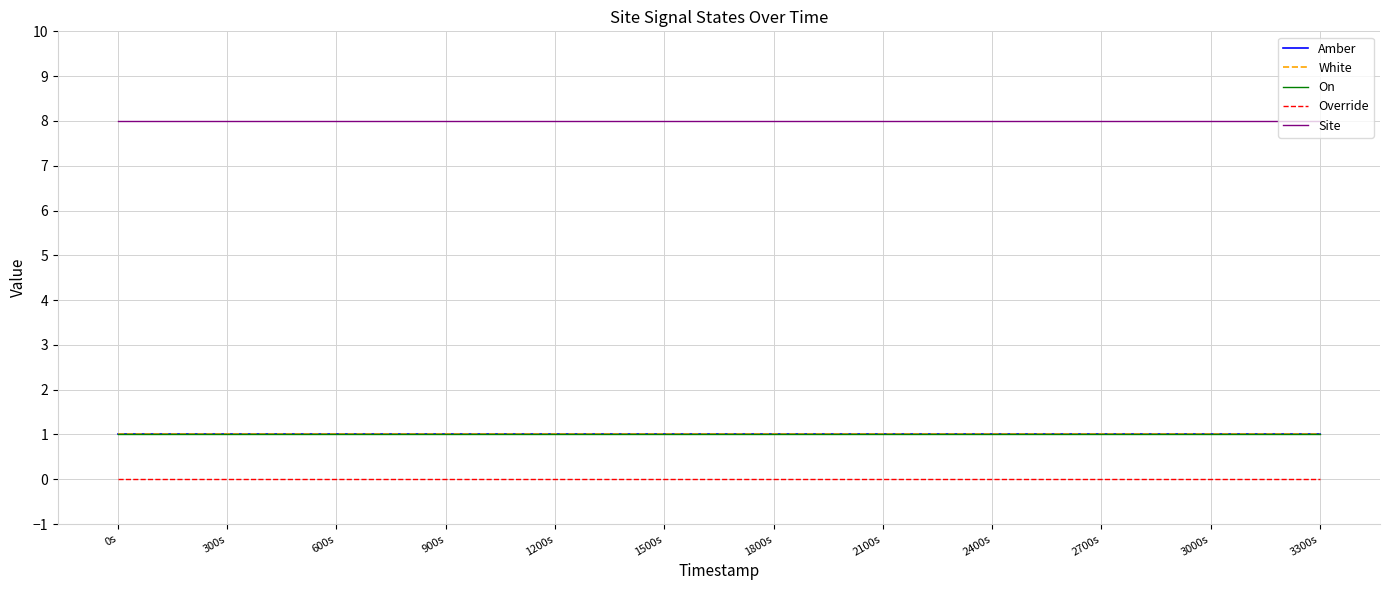

Reading left to right, list all the values displayed in this chart.

Amber: 1	1	1	1	1	1	1	1	1	1	1	1
White: 1	1	1	1	1	1	1	1	1	1	1	1
On: 1	1	1	1	1	1	1	1	1	1	1	1
Override: 0	0	0	0	0	0	0	0	0	0	0	0
Site: 8	8	8	8	8	8	8	8	8	8	8	8